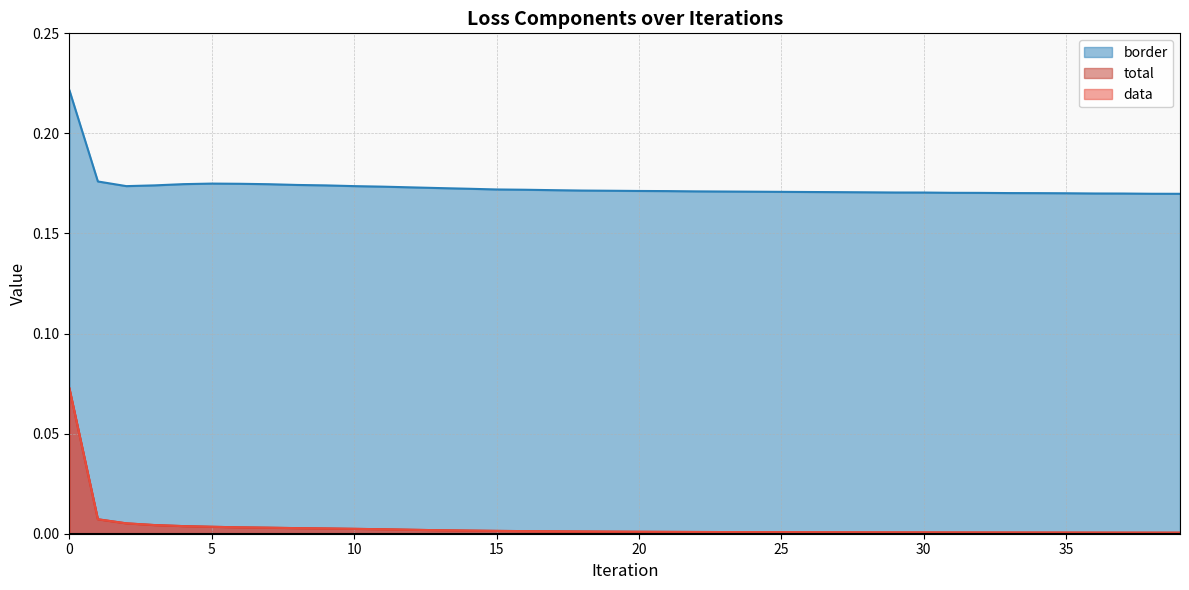

At how many categories does at least one series exceed 0?

40